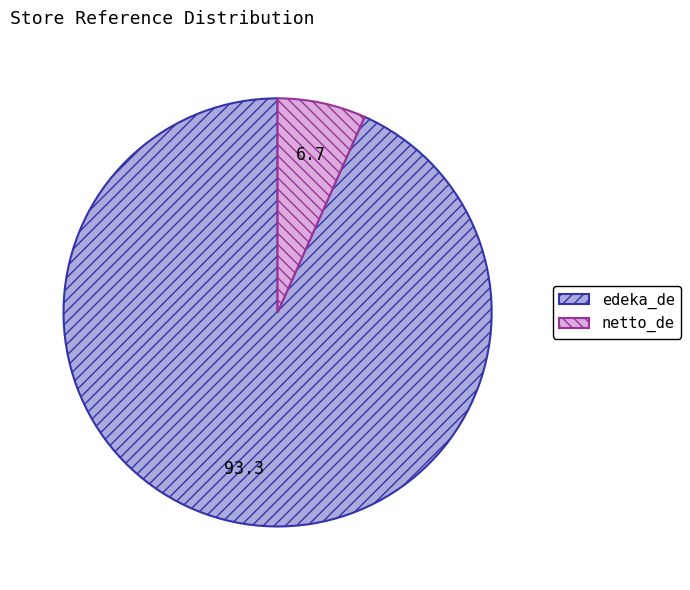

Rank the categories by value from lowest to highest.

netto_de, edeka_de